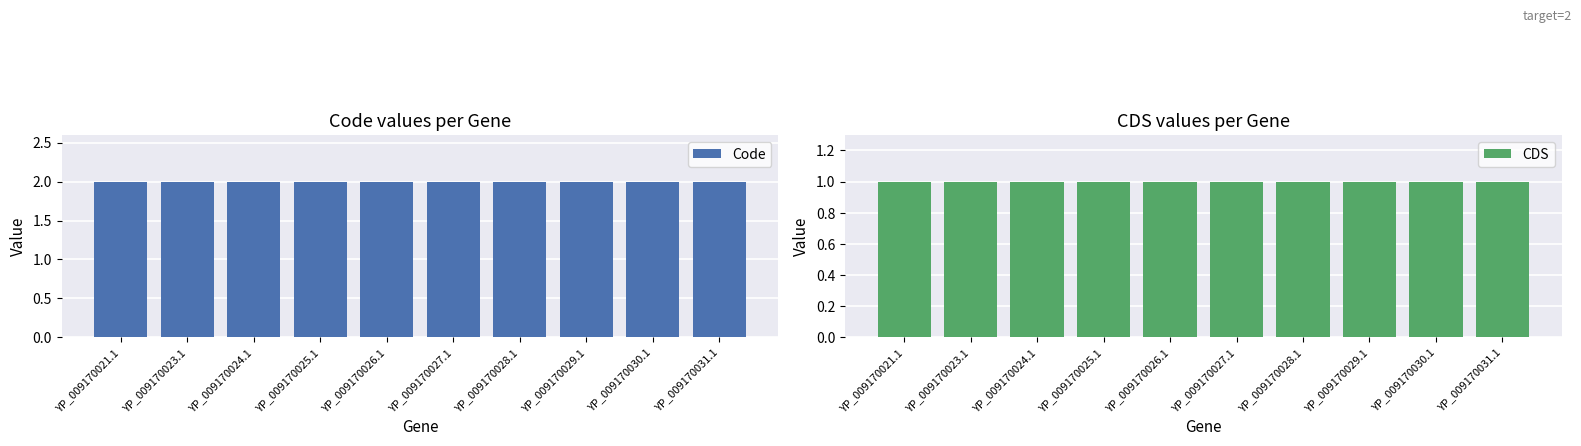

What is the value of the CDS bar at the 6th from the left?

1